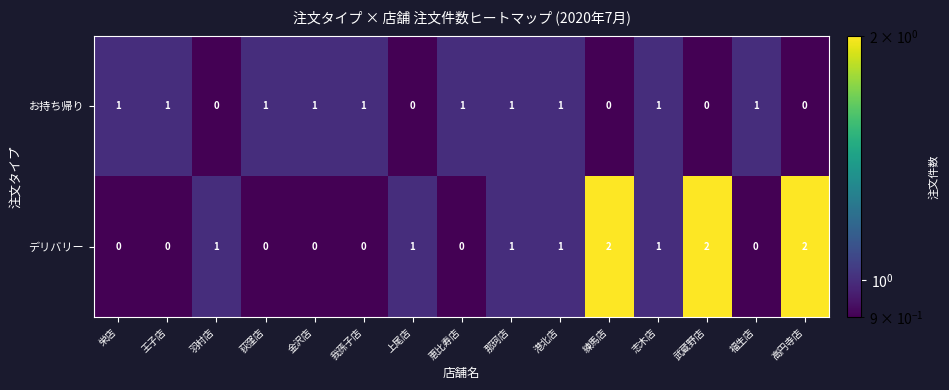

What is the sum of all デリバリー values?

11